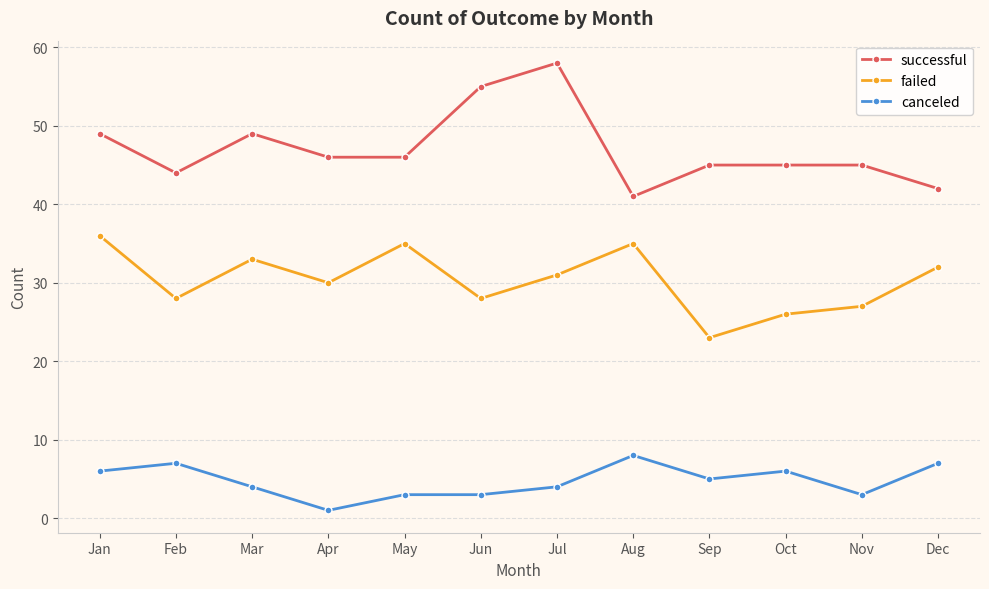

What is the highest value of the successful series?

58